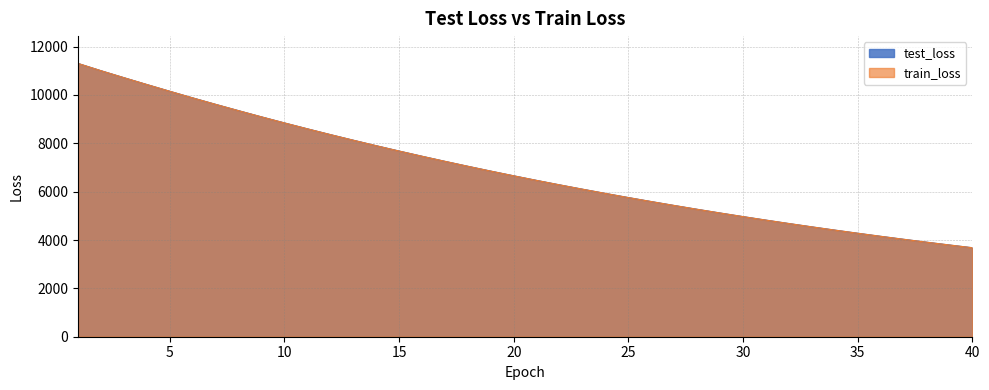

Reading left to right, transcribe all the data shown in this chart.

test_loss: 11302.5	11002.5	10714.8	10431.3	10152.3	9878.8	9611.5	9350.3	9093.8	8843.5	8599.9	8361.1	8129.2	7901.8	7680.7	7465.1	7254.7	7050.1	6850.2	6655.7	6466.1	6281.6	6102.0	5927.3	5756.1	5590.3	5428.7	5271.0	5117.7	4968.6	4823.5	4682.1	4544.4	4410.6	4280.6	4153.7	4030.6	3911.0	3794.4	3681.2
train_loss: 11303.7	11002.8	10714.8	10431.5	10152.4	9878.6	9611.2	9349.8	9093.5	8843.2	8599.5	8360.7	8128.8	7901.4	7680.4	7464.7	7254.4	7049.7	6849.9	6655.2	6465.7	6281.1	6101.6	5926.9	5755.7	5589.9	5428.2	5270.6	5117.4	4968.2	4823.0	4681.6	4544.0	4410.3	4280.3	4153.4	4030.3	3910.6	3794.0	3680.8